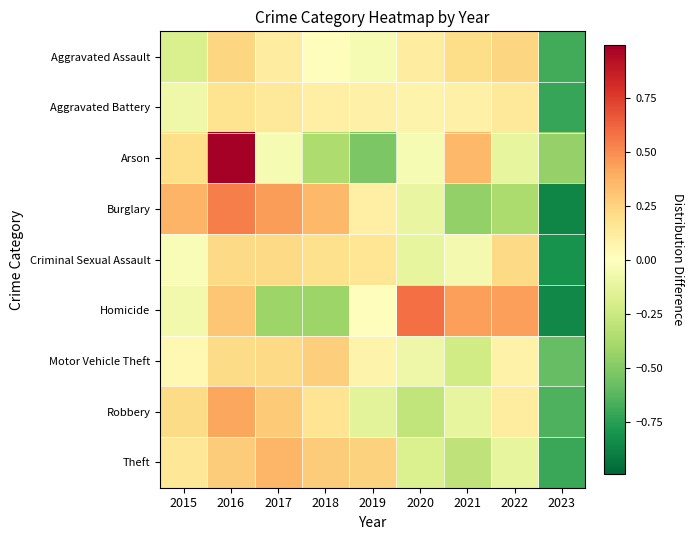

Between 2017 and 2023, which is larger?

2017